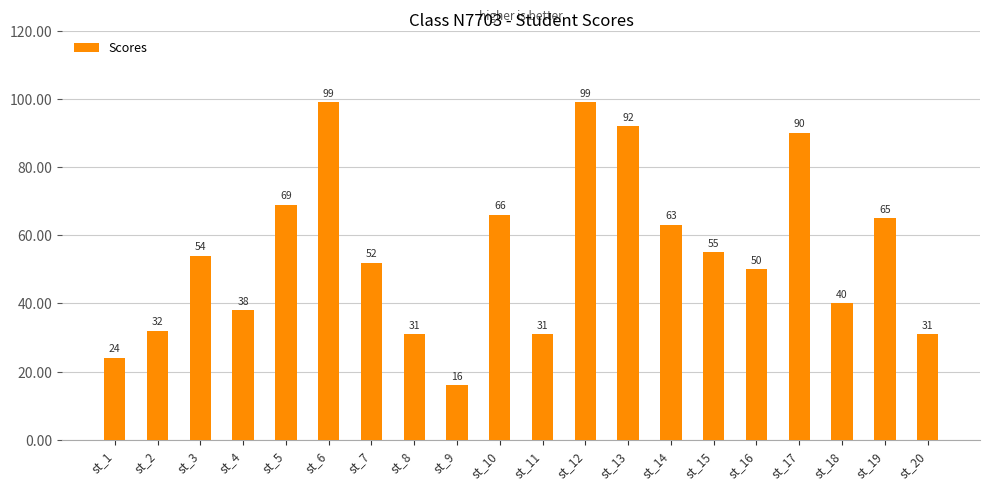

What is the difference between the maximum and minimum values?

83